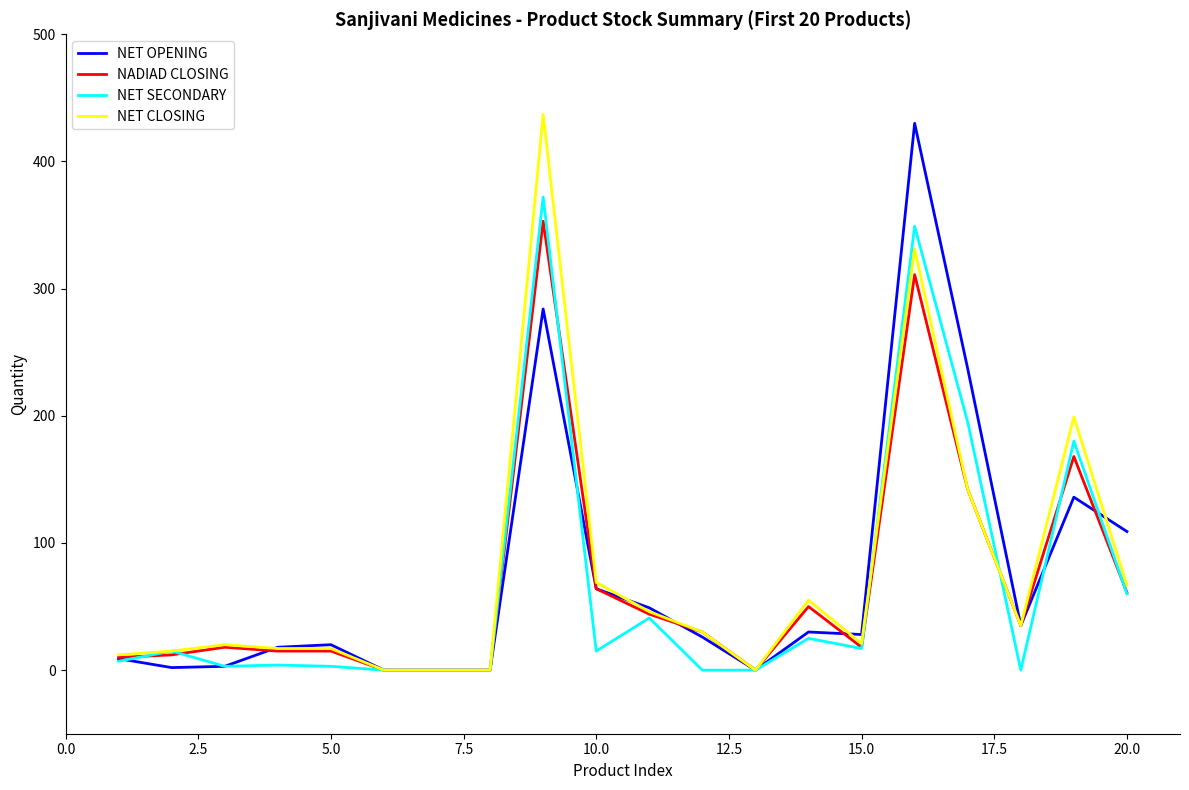

Is it true that NET CLOSING equals 67 at 20.0?

True